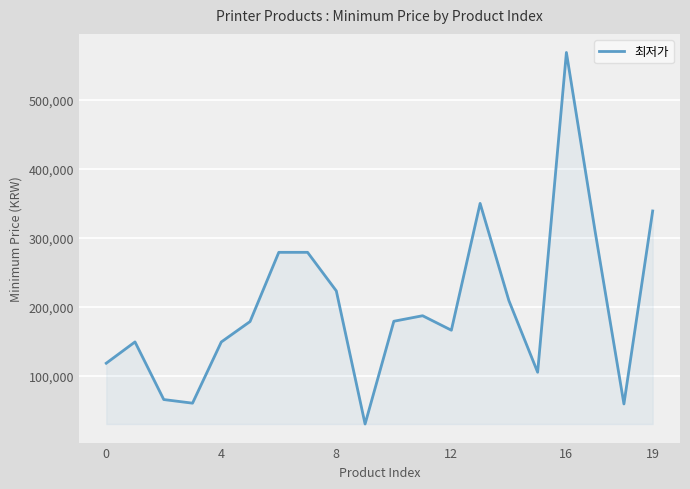

What is the maximum value shown in the chart?

569000